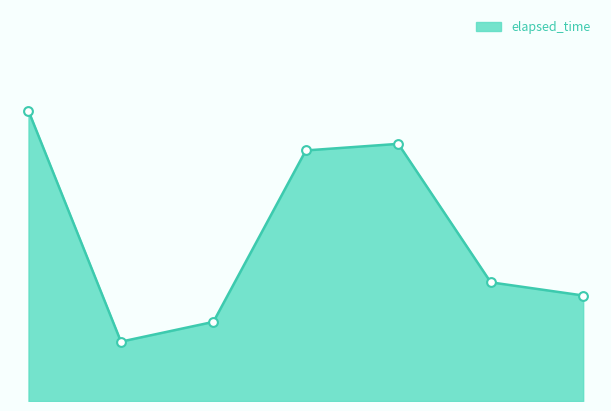

Between 1 and 4, which is larger?

1